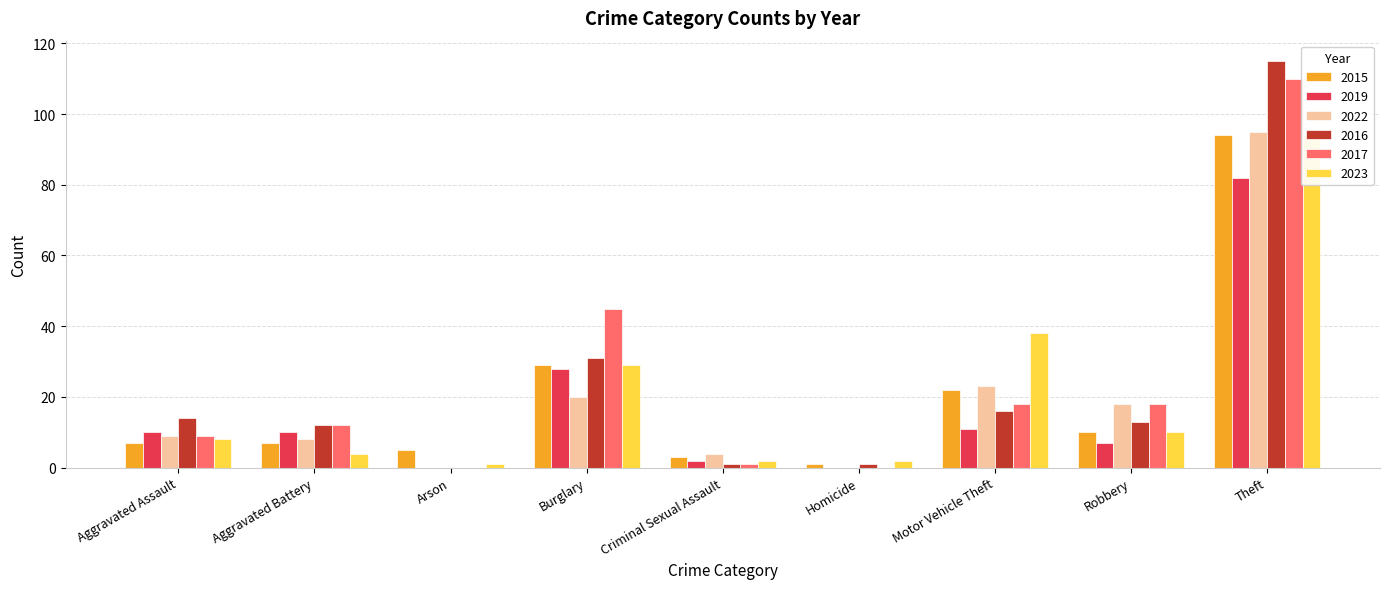

How many values in the 2019 series are below 10?

4